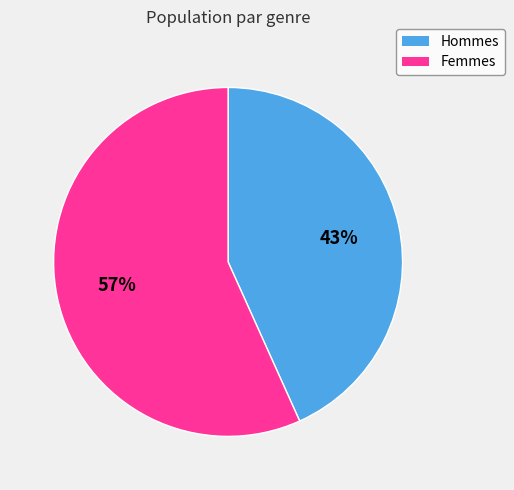

Is it true that Hommes is 51% of the pie?

False